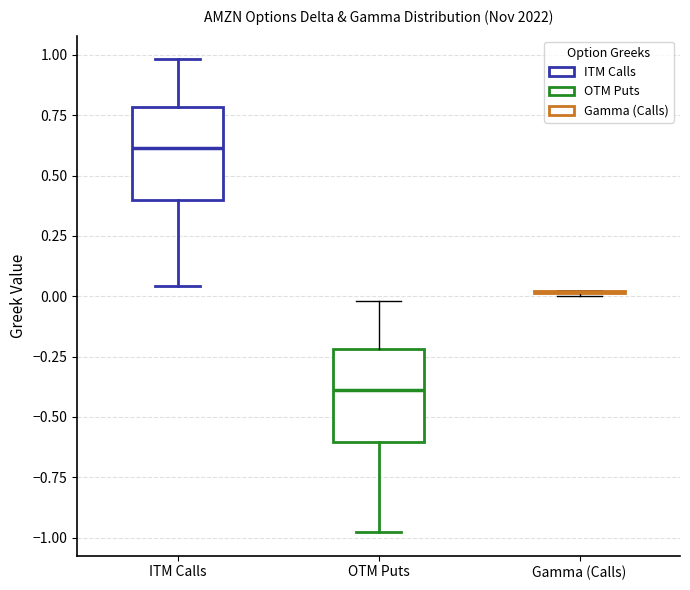

Reading left to right, read every box against the y-axis: the position of its median line, the range the box covers, and the ends of its whiskers. The values are not printed on the chart, so give them approximately, as read against the axis.

ITM Calls: median 0.60, box 0.40 to 0.80, whiskers 0.05 to 1.00
OTM Puts: median -0.40, box -0.60 to -0.20, whiskers -1.00 to 0.00
Gamma (Calls): box collapsed to a line at 0.00, whiskers 0.00 to 0.00